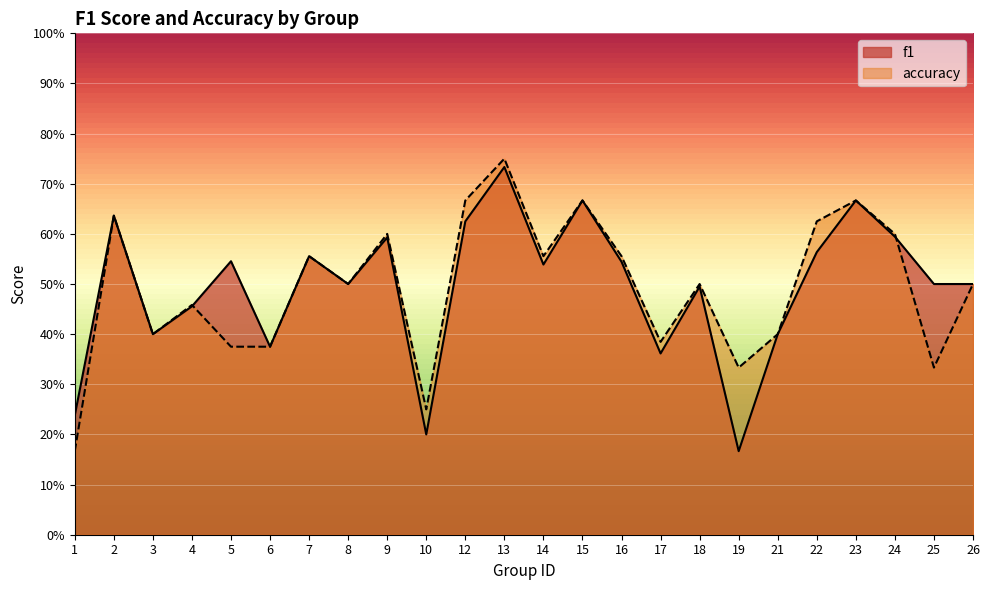

What is the approximate value of f1 at 21?

0.4